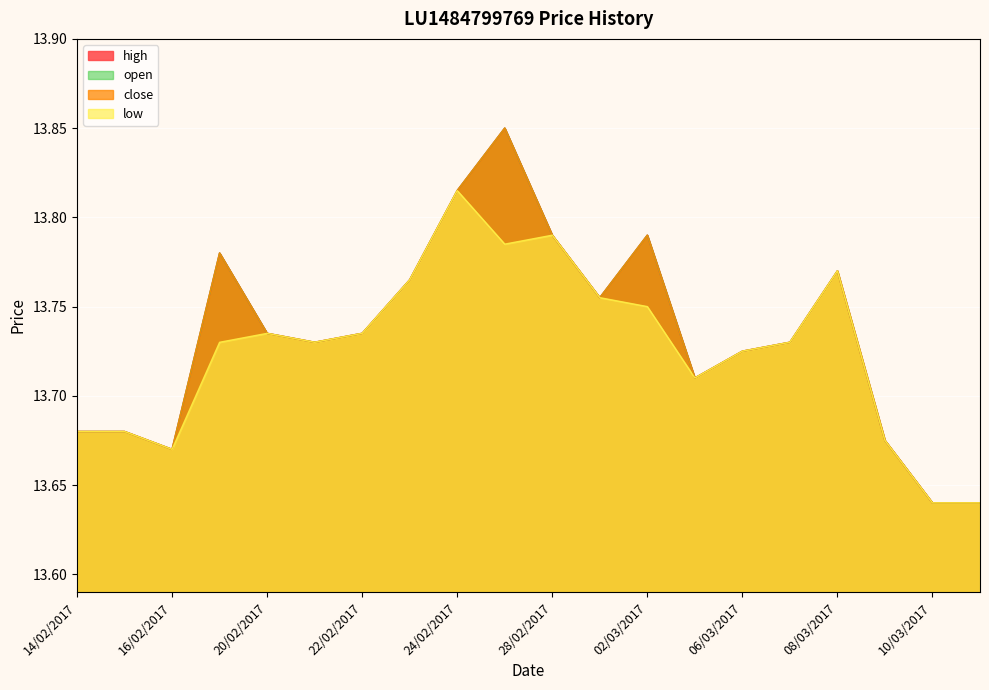

At which label does high reach its peak?

27/02/2017